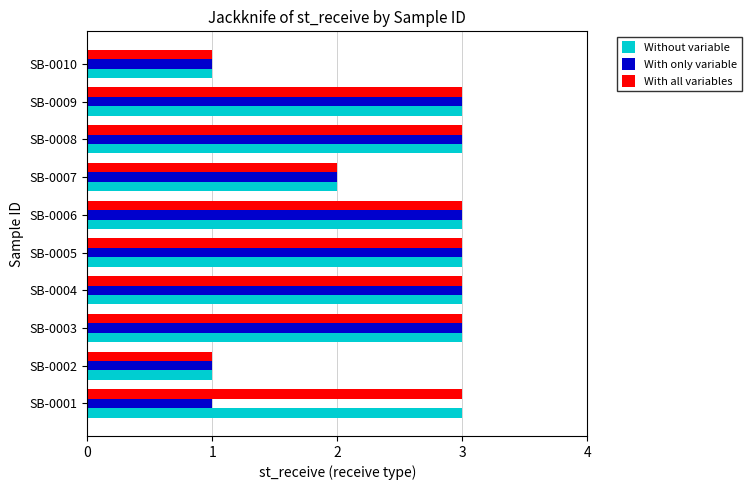

What is the difference between the maximum and second lowest values in the Without variable series?

2